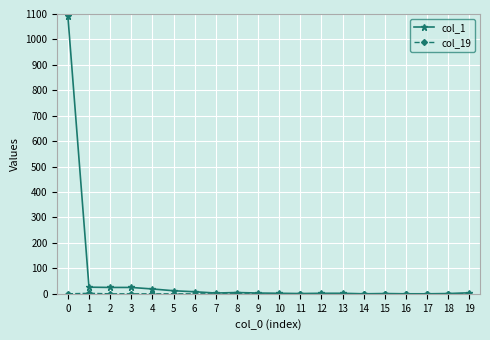

What is the maximum value shown in the chart?

1093